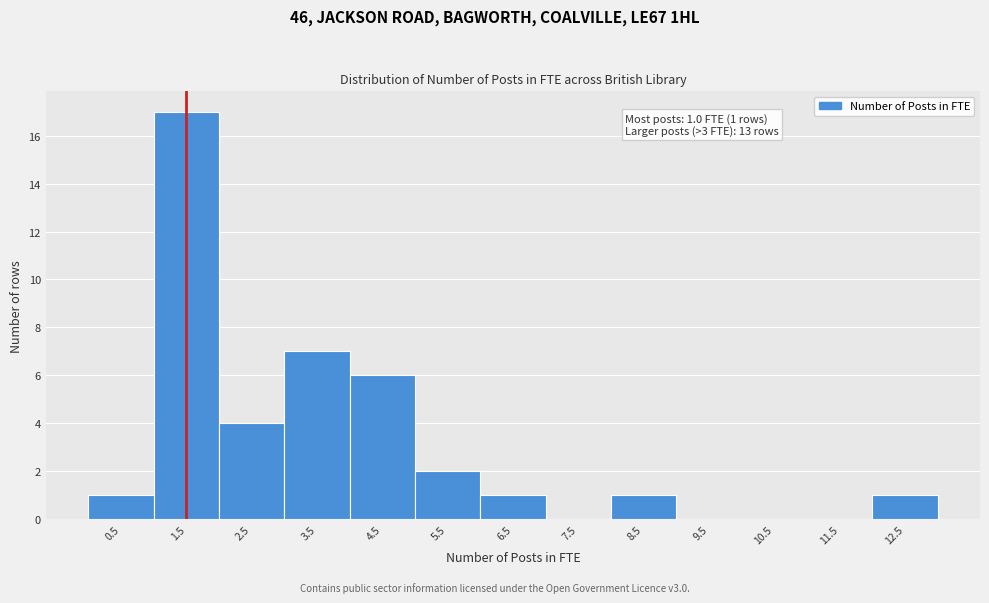

Which range on the x-axis has the tallest bar?

1 to 2